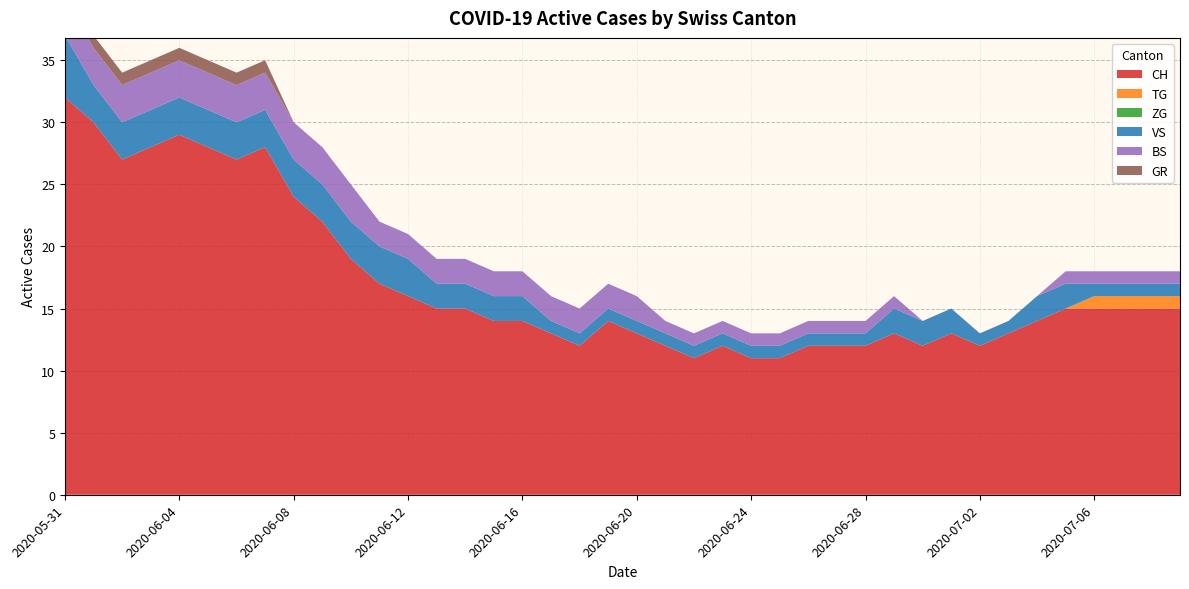

Reading right to left, list all the values displayed in this chart.

CH: 15	15	15	15	15	14	13	12	13	12	13	12	12	12	11	11	12	11	12	13	14	12	13	14	14	15	15	16	17	19	22	24	28	27	28	29	28	27	30	32
TG: 1	1	1	1	0	0	0	0	0	0	0	0	0	0	0	0	0	0	0	0	0	0	0	0	0	0	0	0	0	0	0	0	0	0	0	0	0	0	0	0
ZG: 0	0	0	0	0	0	0	0	0	0	0	0	0	0	0	0	0	0	0	0	0	0	0	0	0	0	0	0	0	0	0	0	0	0	0	0	0	0	0	0
VS: 1	1	1	1	2	2	1	1	2	2	2	1	1	1	1	1	1	1	1	1	1	1	1	2	2	2	2	3	3	3	3	3	3	3	3	3	3	3	3	5
BS: 1	1	1	1	1	0	0	0	0	0	1	1	1	1	1	1	1	1	1	2	2	2	2	2	2	2	2	2	2	3	3	3	3	3	3	3	3	3	3	3
GR: 0	0	0	0	0	0	0	0	0	0	0	0	0	0	0	0	0	0	0	0	0	0	0	0	0	0	0	0	0	0	0	0	1	1	1	1	1	1	1	1